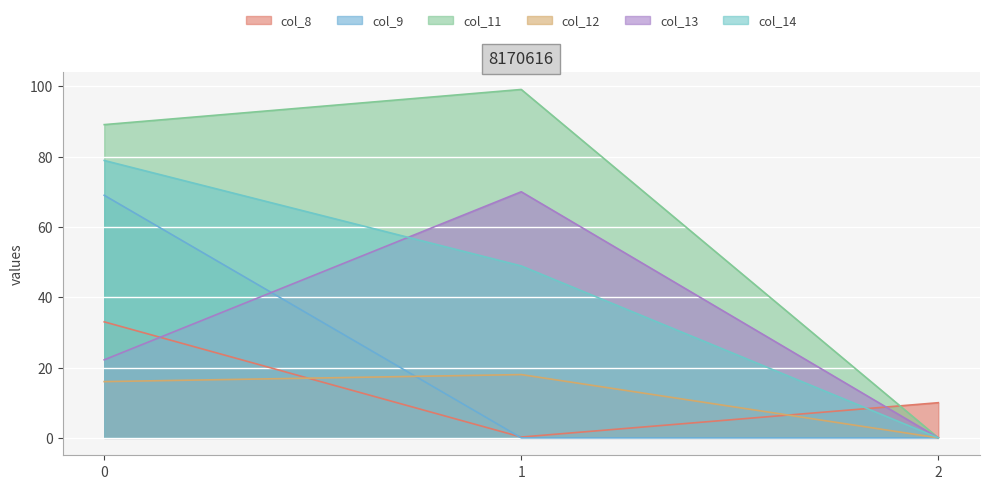

What is the value of the col_11 point at the 2nd from the left?

99.1